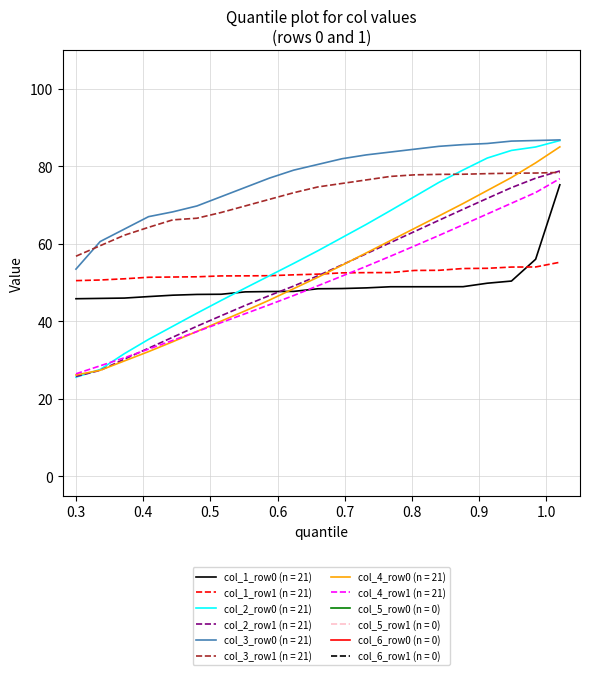

What is the greatest value displayed?

86.8